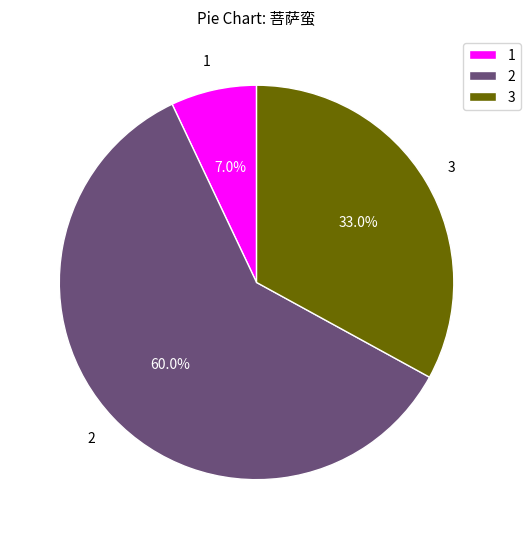

To the nearest percent, what is the average slice percentage?

33%